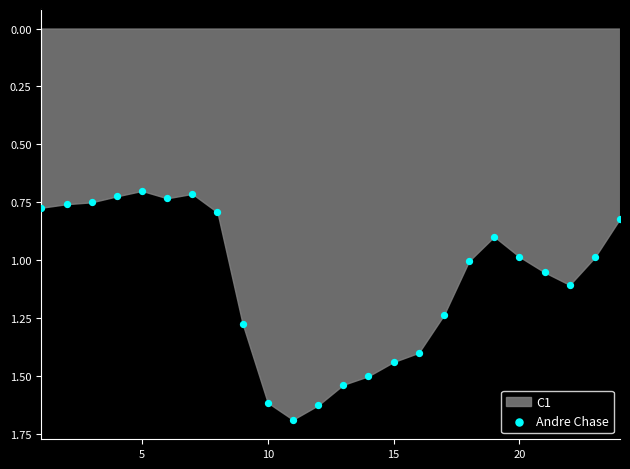

What is the range of X values (max minus min)?

23.0